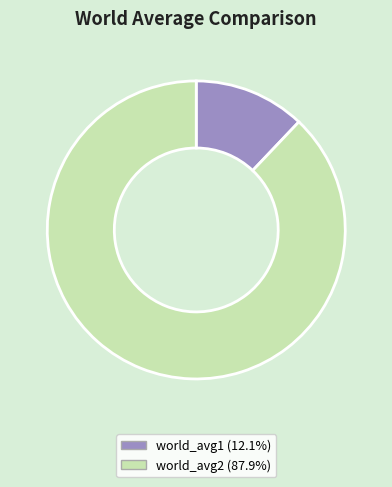

Do world_avg2 (87.9%) and world_avg1 (12.1%) together represent more than half of the pie?

Yes